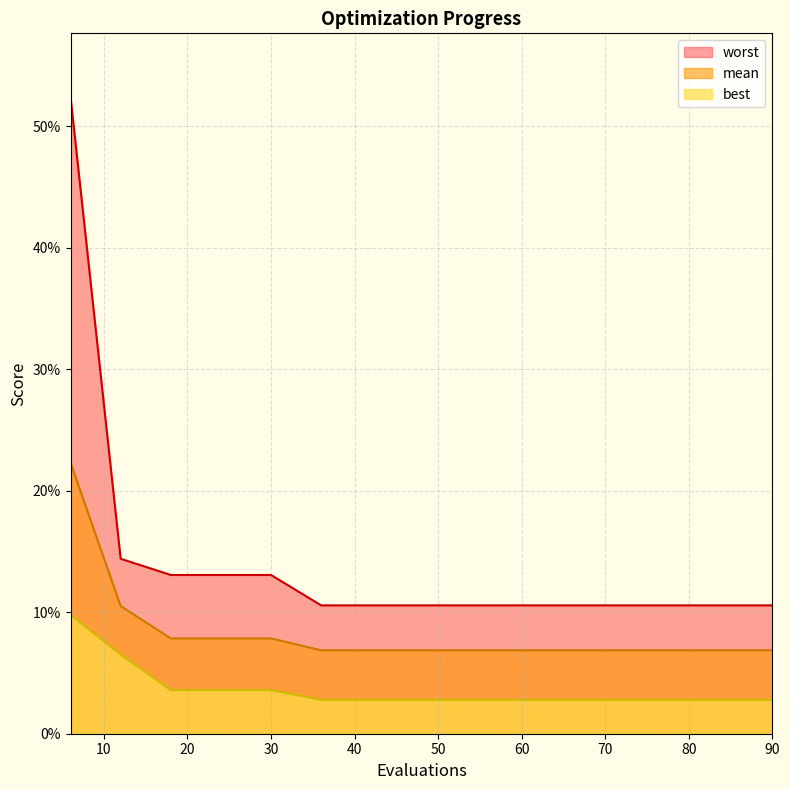

True or false: mean and best intersect in this chart.

False